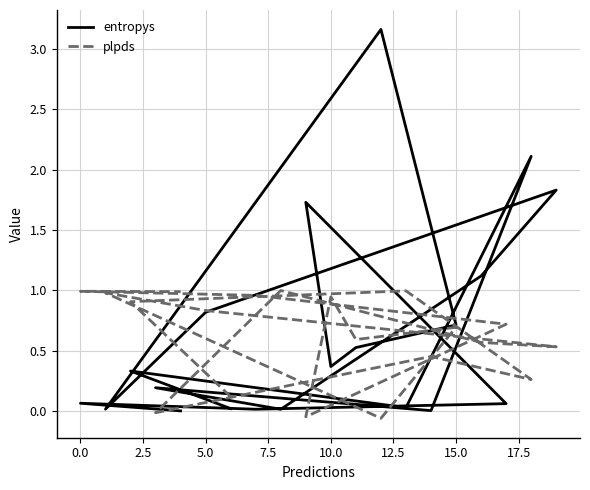

Which series has the largest total across all categories?

entropys